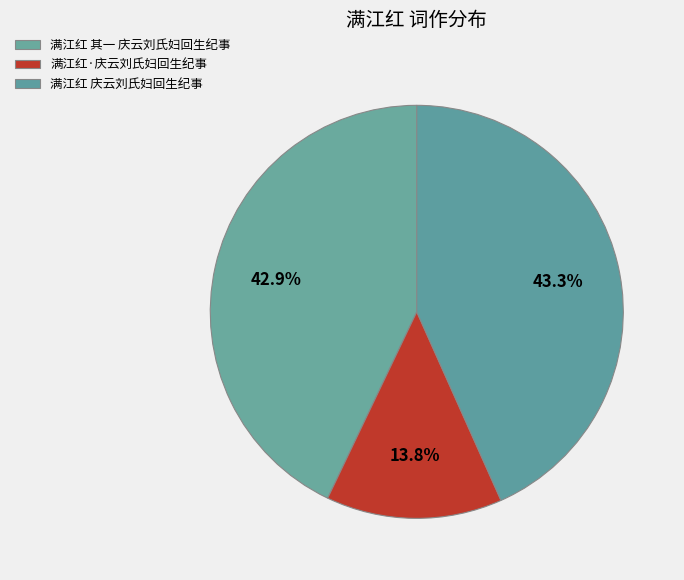

How many segments does this pie chart have?

3